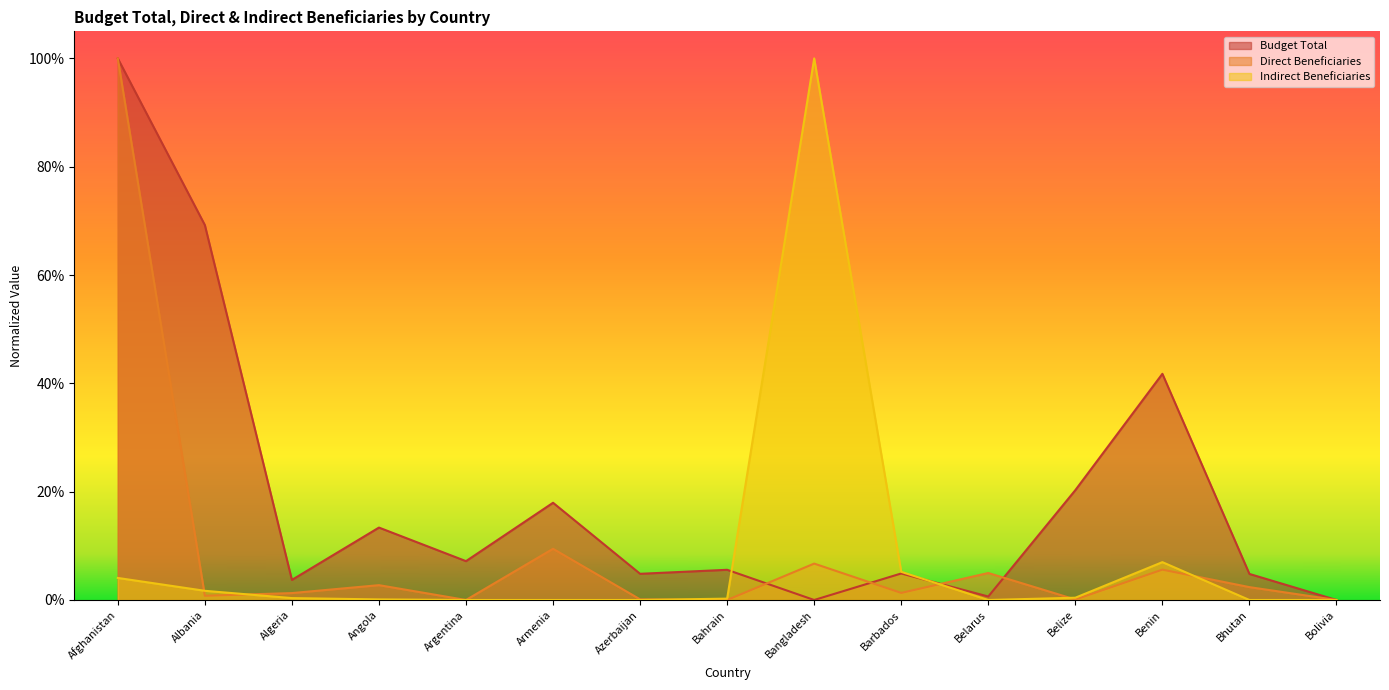

True or false: Direct Beneficiaries has more than 2 interior local peaks.

True